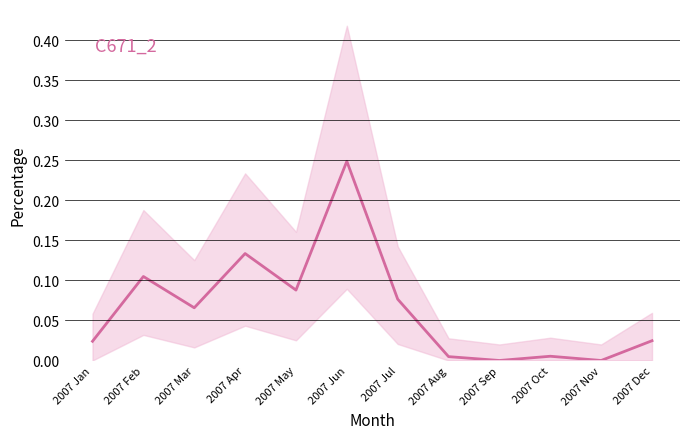

How many lines are shown in the chart?

1